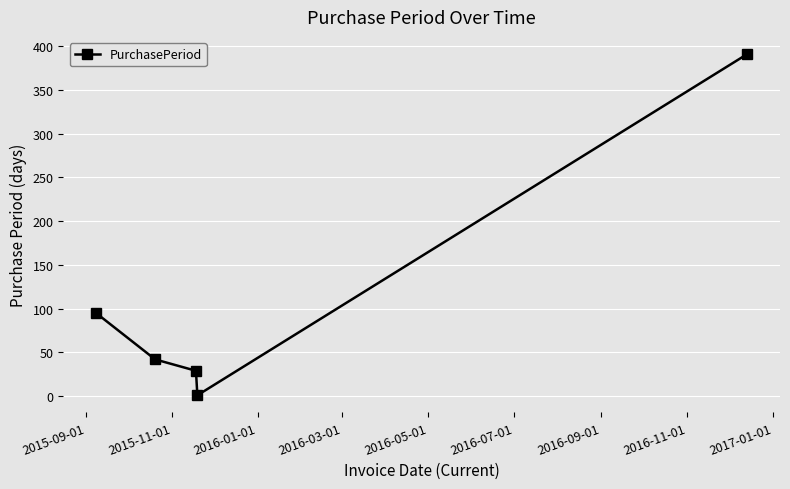

Reading left to right, what are all the values shown in this chart?

95	42	29	1	391